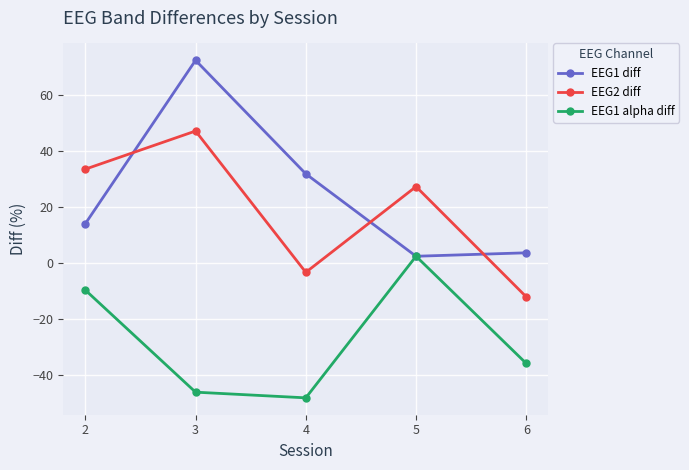

At which label is EEG2 diff closest to 17?

5